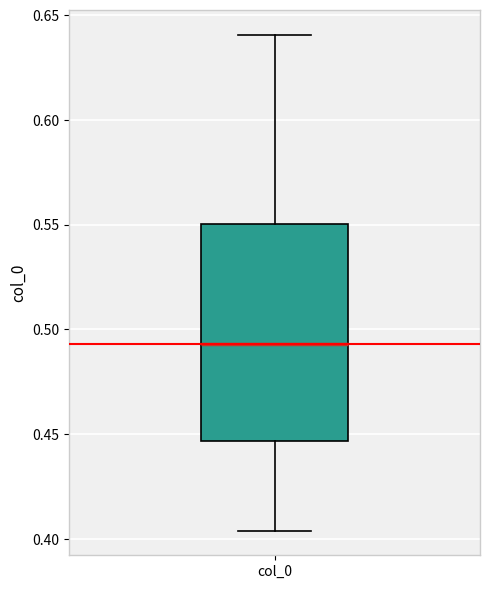

Read this box plot against the y-axis: the position of the median line, the range covered by the box, and the ends of both whiskers. The values are not printed on the chart, so give them approximately, as read against the axis.

median 0.495, box 0.445 to 0.550, whiskers 0.405 to 0.640